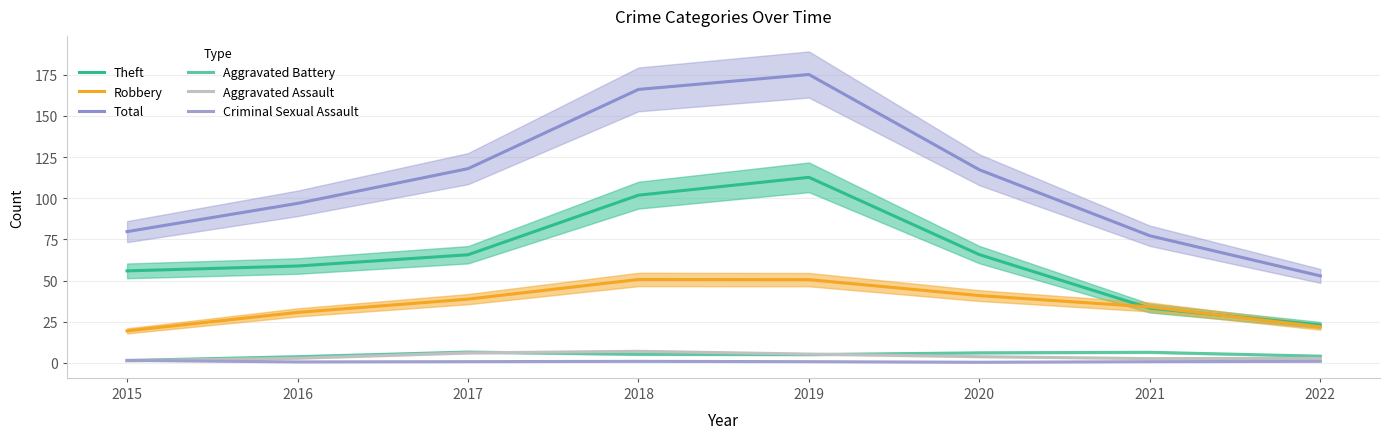

Which series has the largest range (max minus min)?

Total